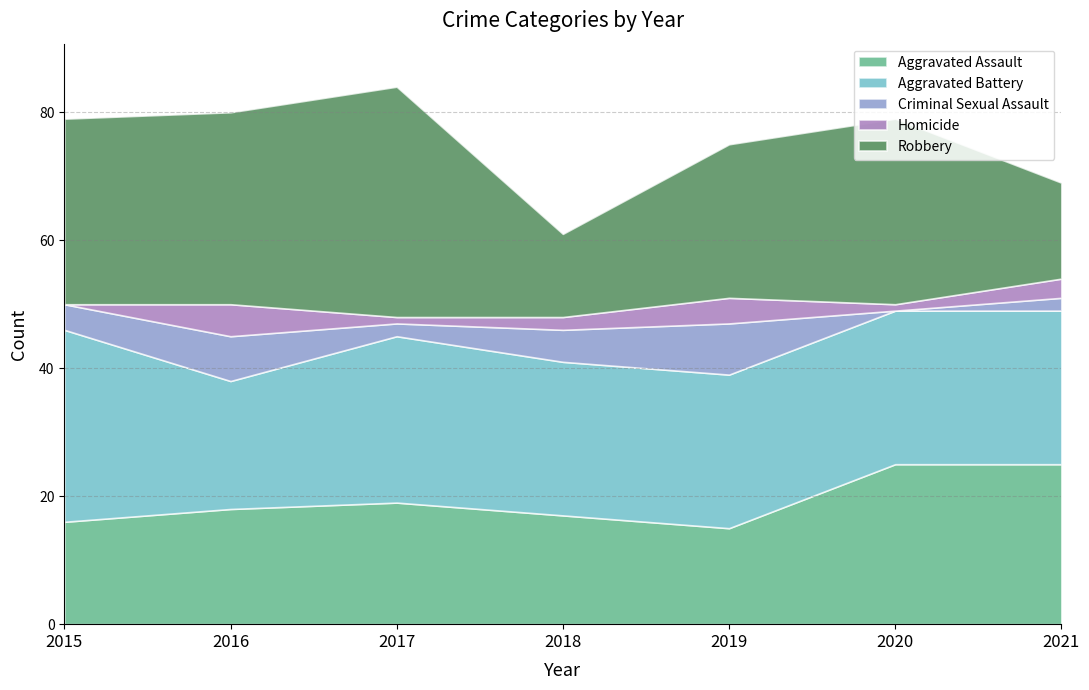

At how many categories does at least one series exceed 21?

7